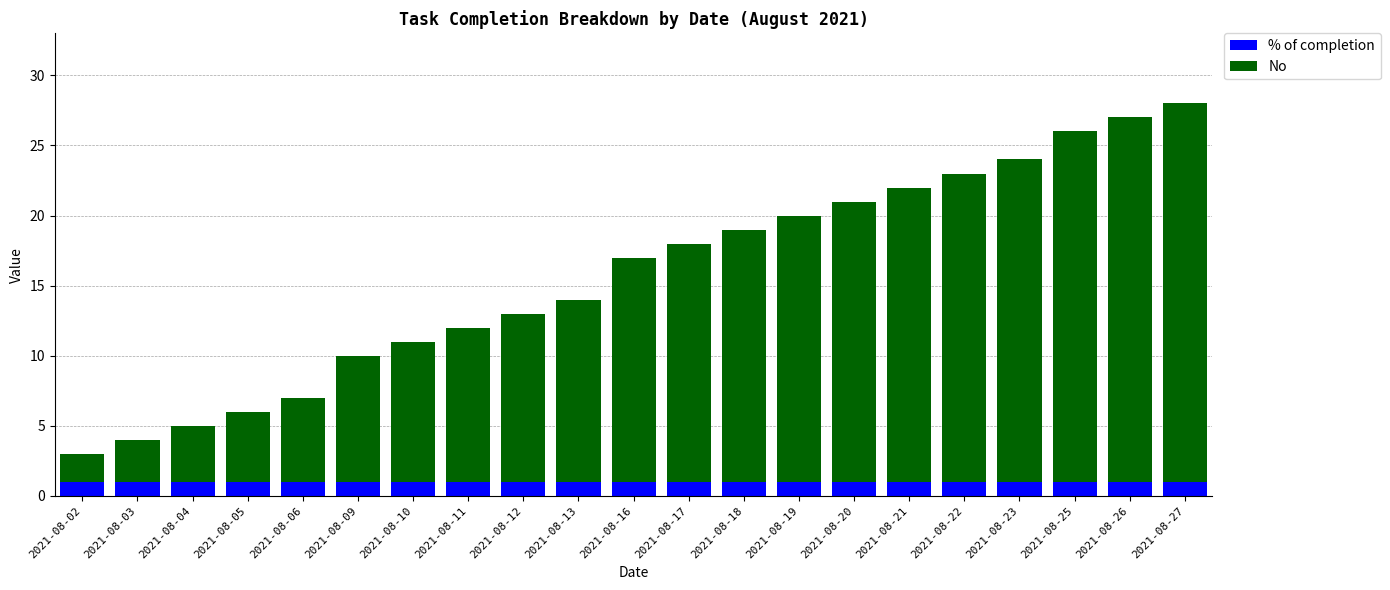

What is the total value across all series at 2021-08-21?

22